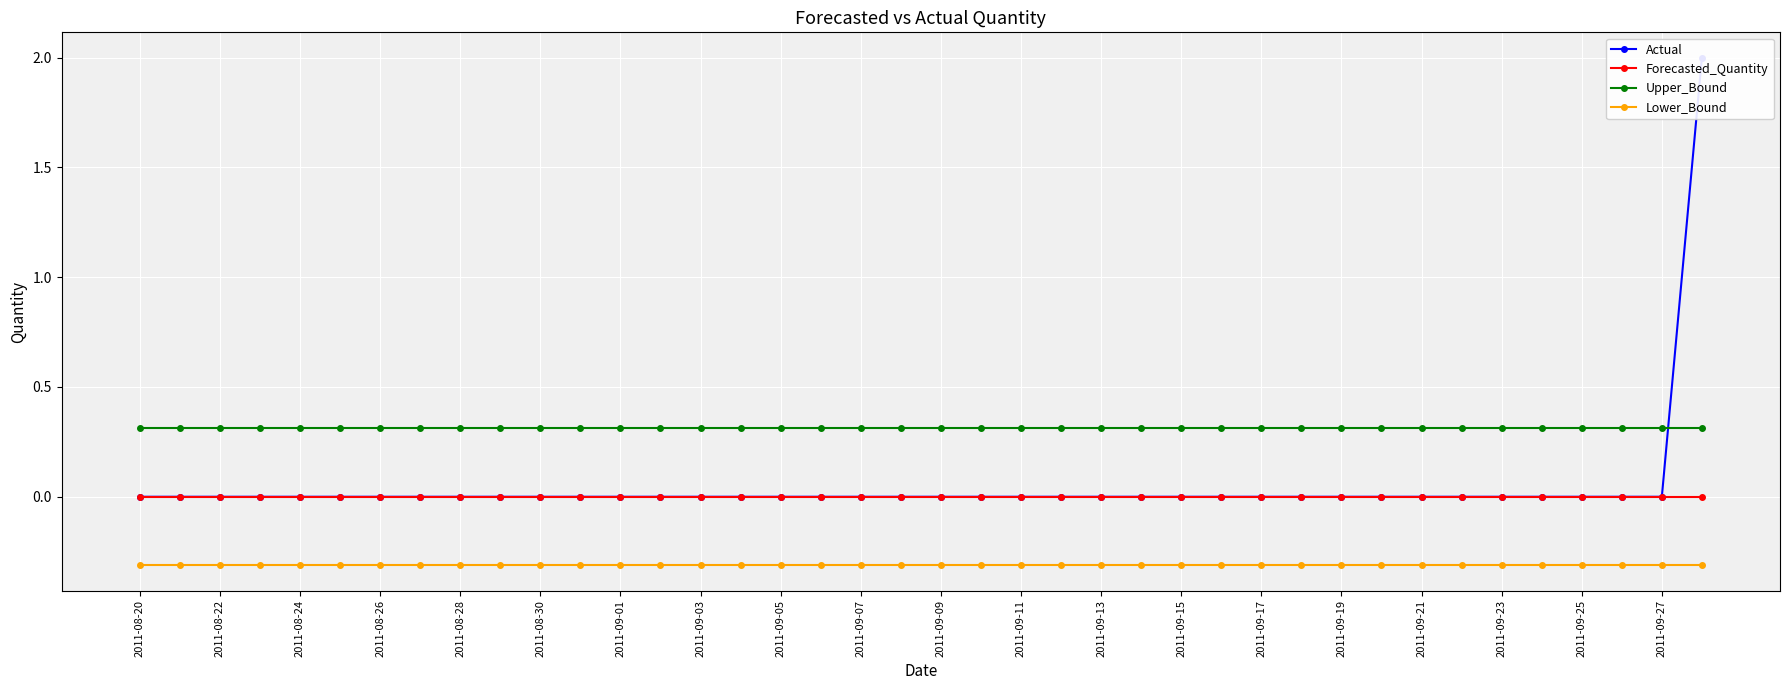

Where is Forecasted_Quantity nearest to the value 0?

2011-08-20